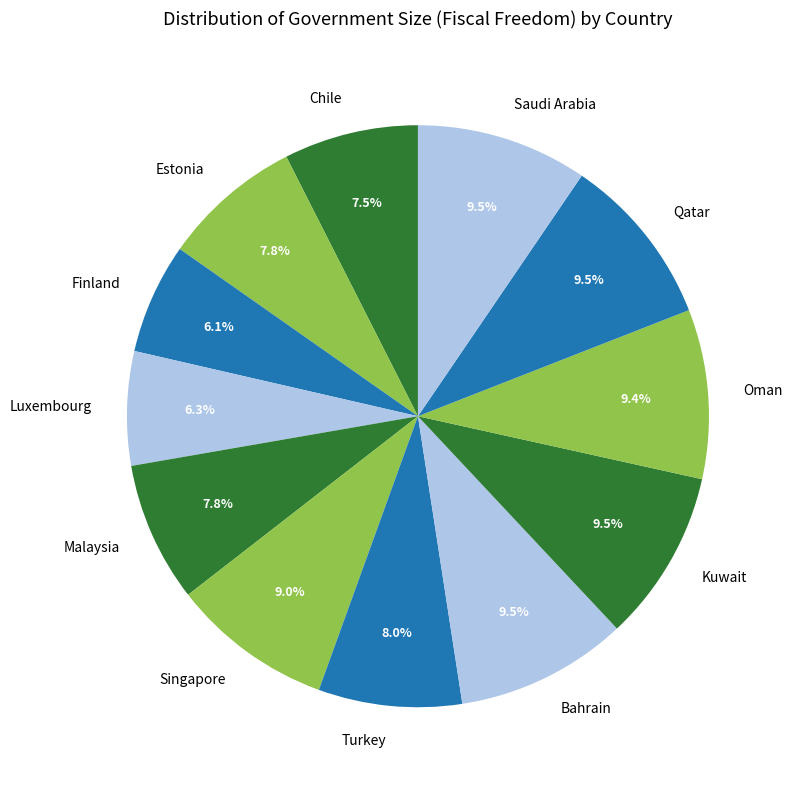

To the nearest percent, what portion does Oman represent?

9%